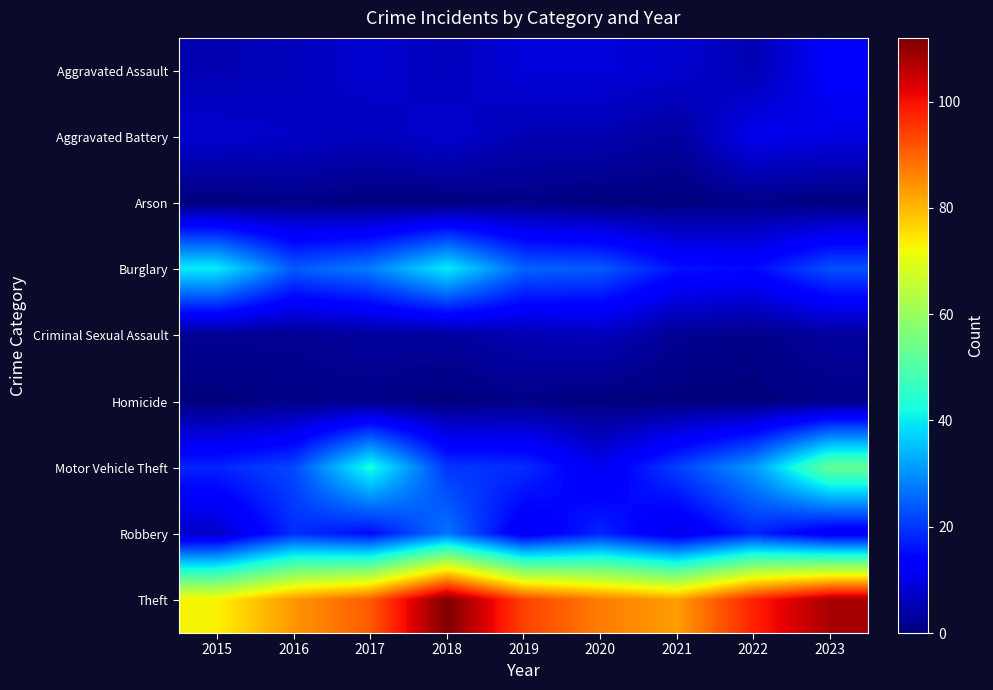

Between 2016 and 2023, which is larger?

2023